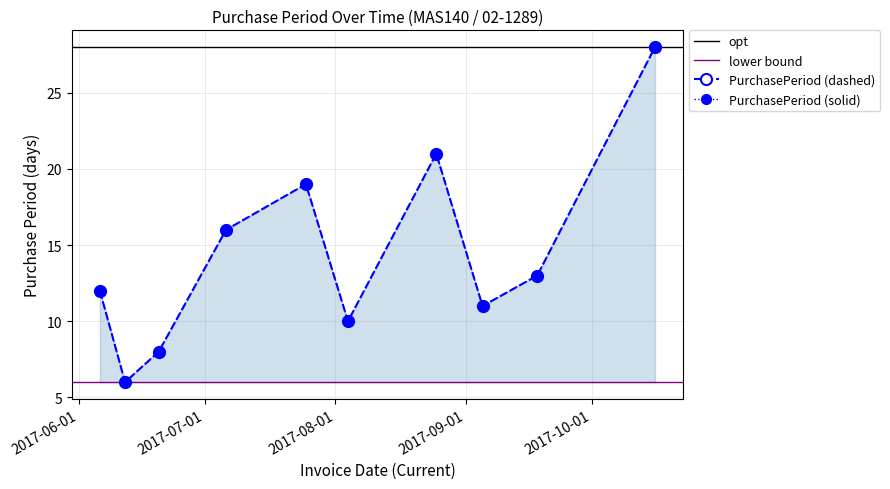

What is the value of the 8th point from the left?

11